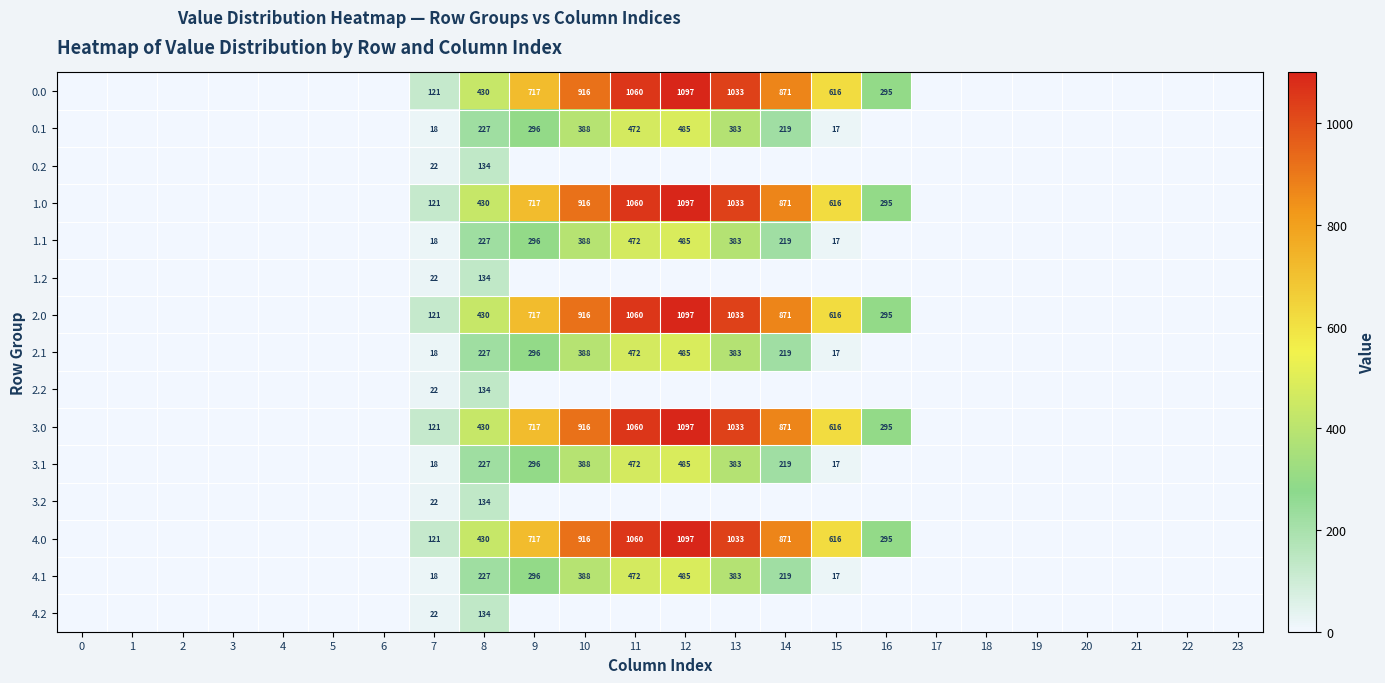

How many values in row_14 are above zero?

2